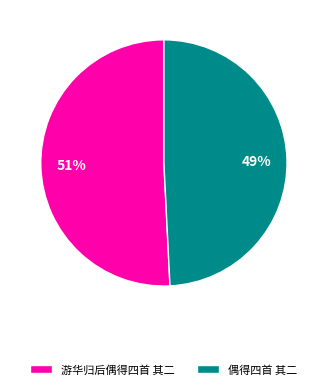

Combined, do 偶得四首 其二 and 游华归后偶得四首 其二 account for over 50%?

Yes